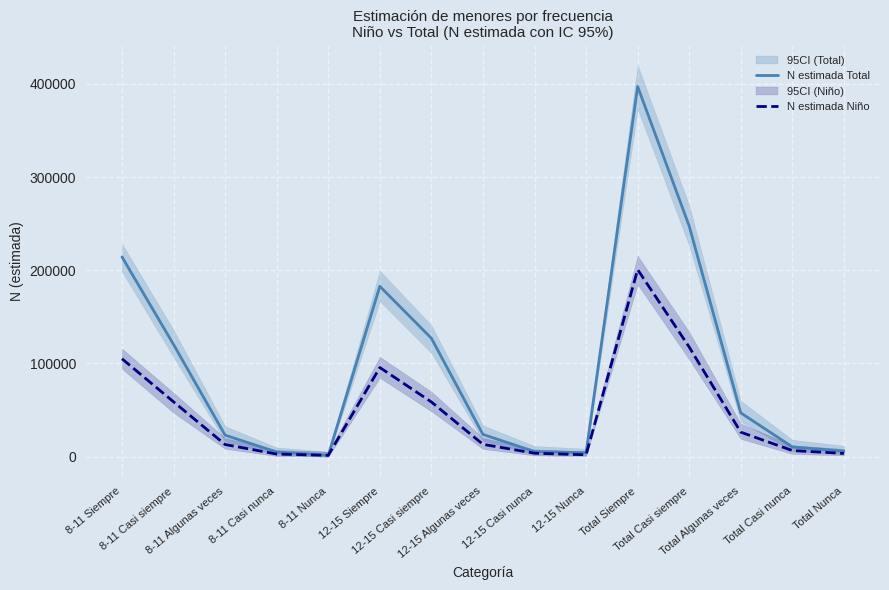

Does the chart display data point markers on the line(s)?

No